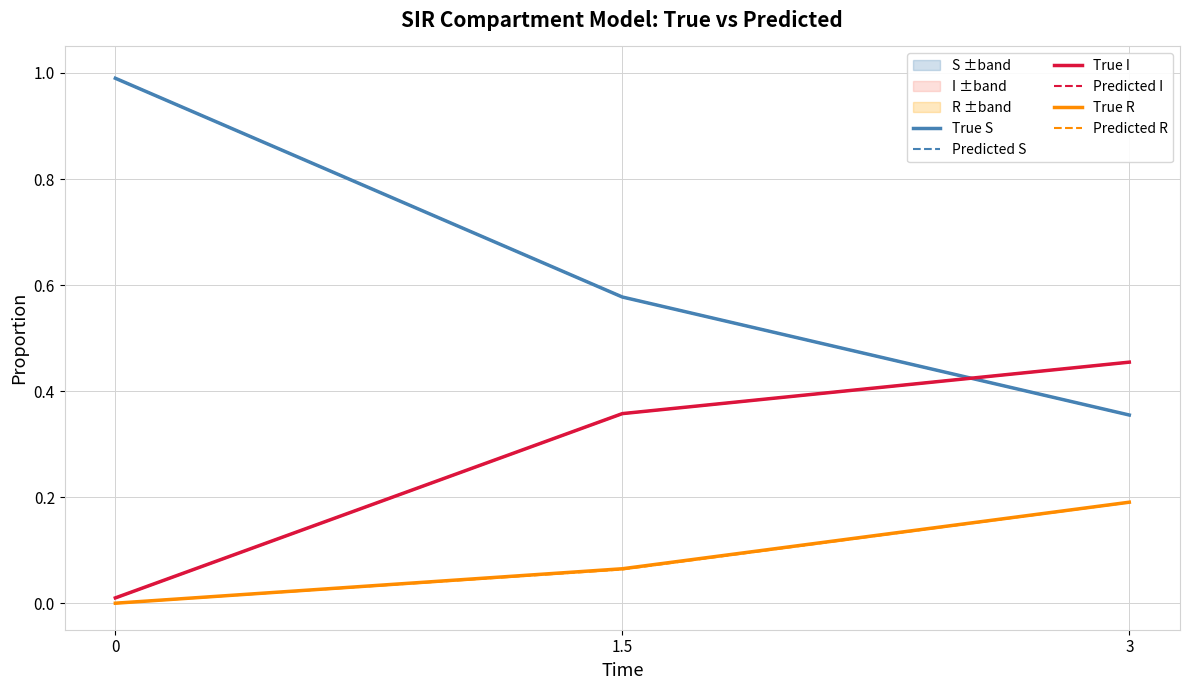

Does the chart have visible grid lines?

Yes